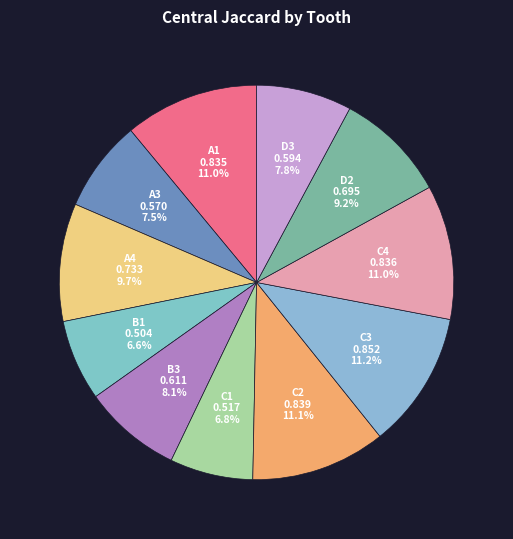

Count the number of slices in the pie.

11